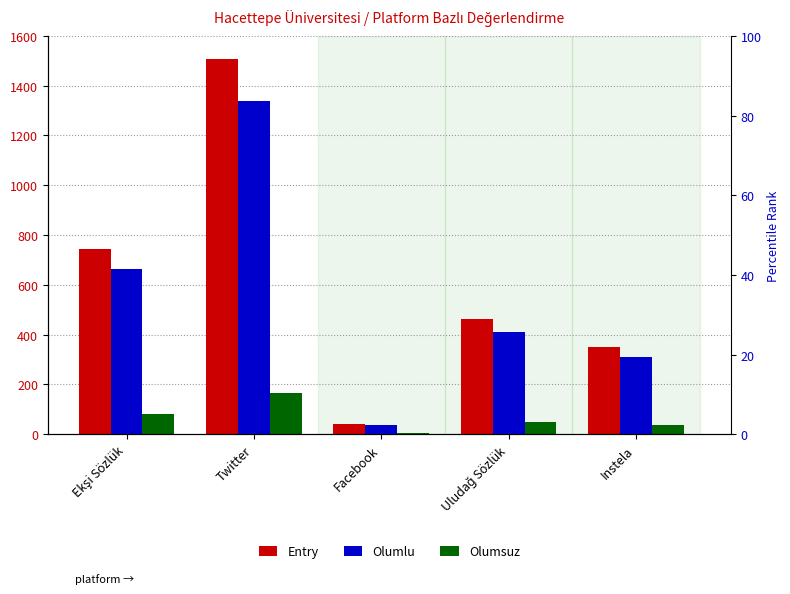

What is the greatest value displayed?

1505